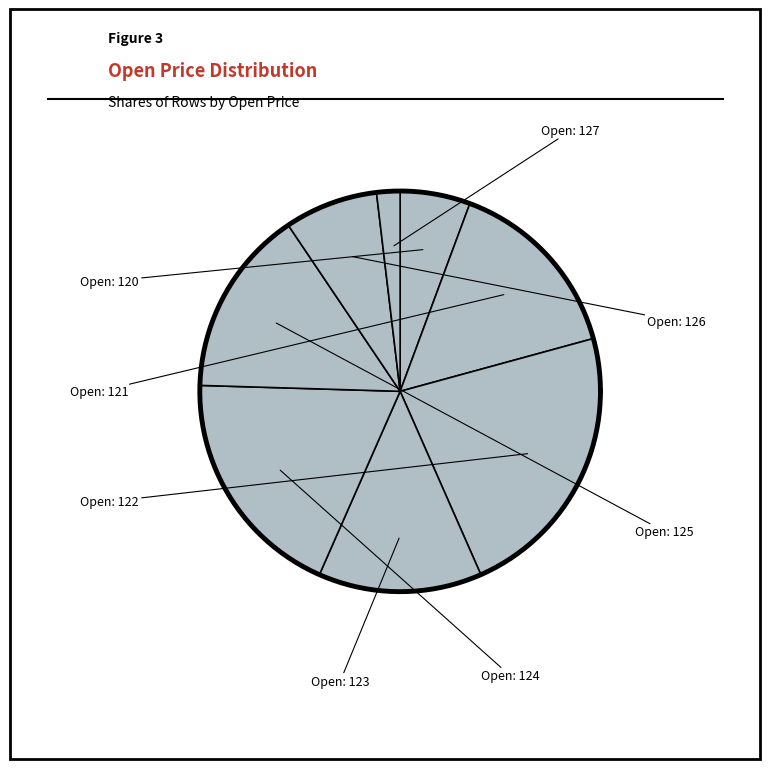

To the nearest percent, what is the difference between the largest and smallest slice percentages?

21%